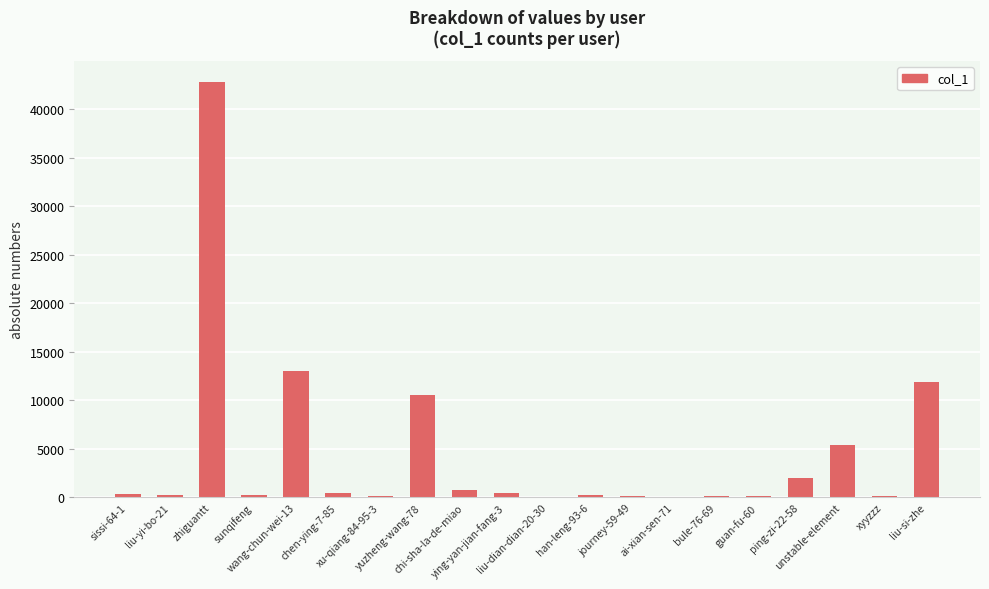

What is the maximum value shown in the chart?

42796